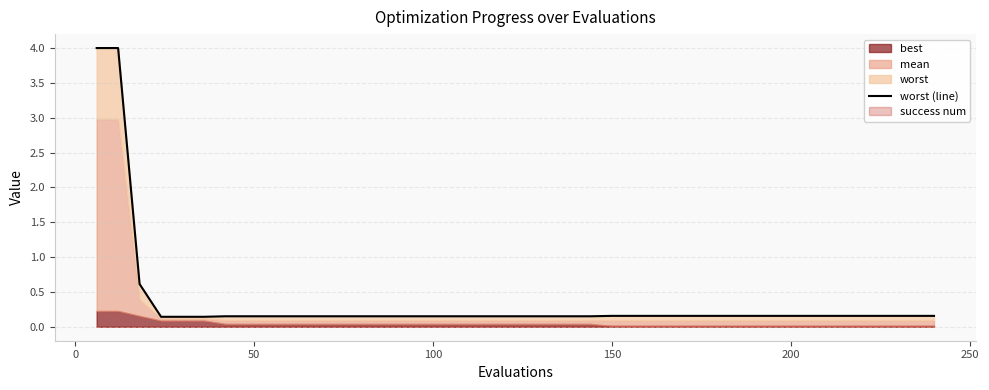

The value at 18 is 0.3. True or false?

False